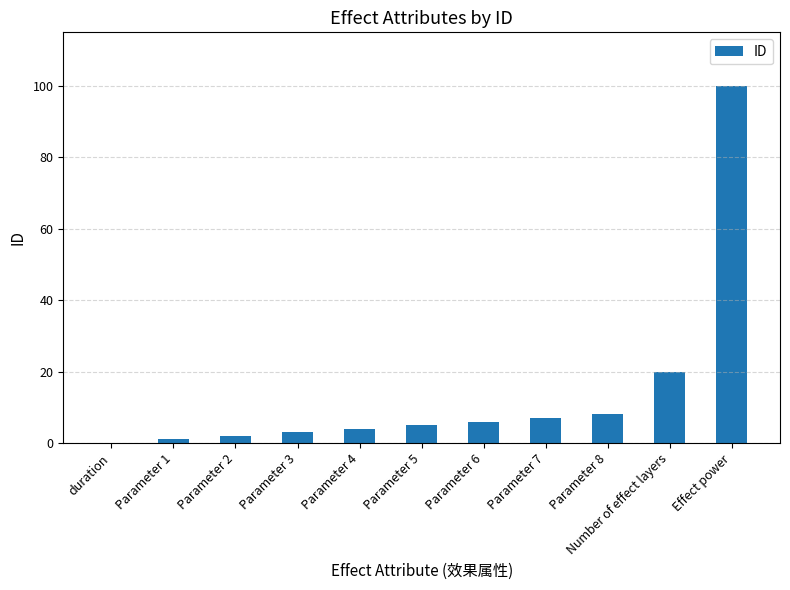

What is the ratio of the value at Parameter 6 to the value at Number of effect layers?

0.3